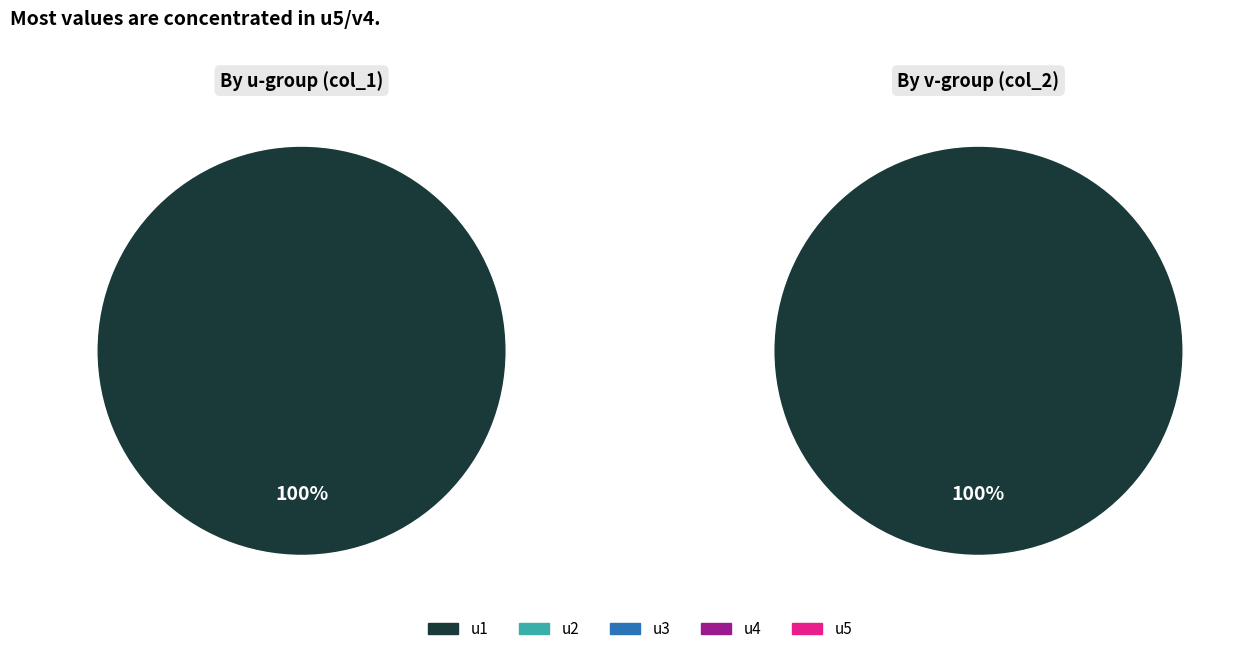

Is it true that v2 is 10% of the pie?

False